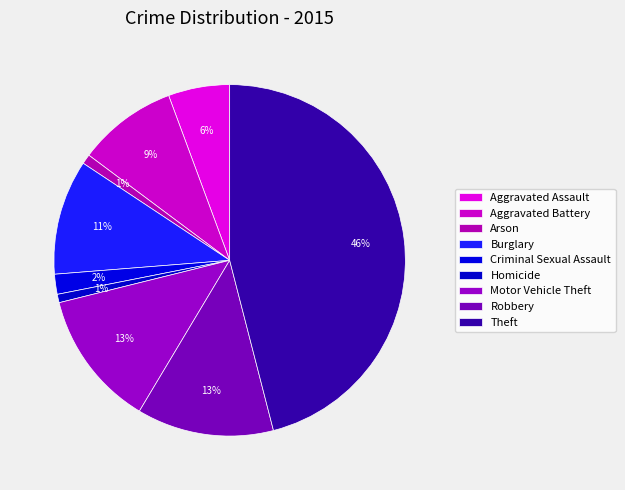

To the nearest percent, what portion does Homicide represent?

1%